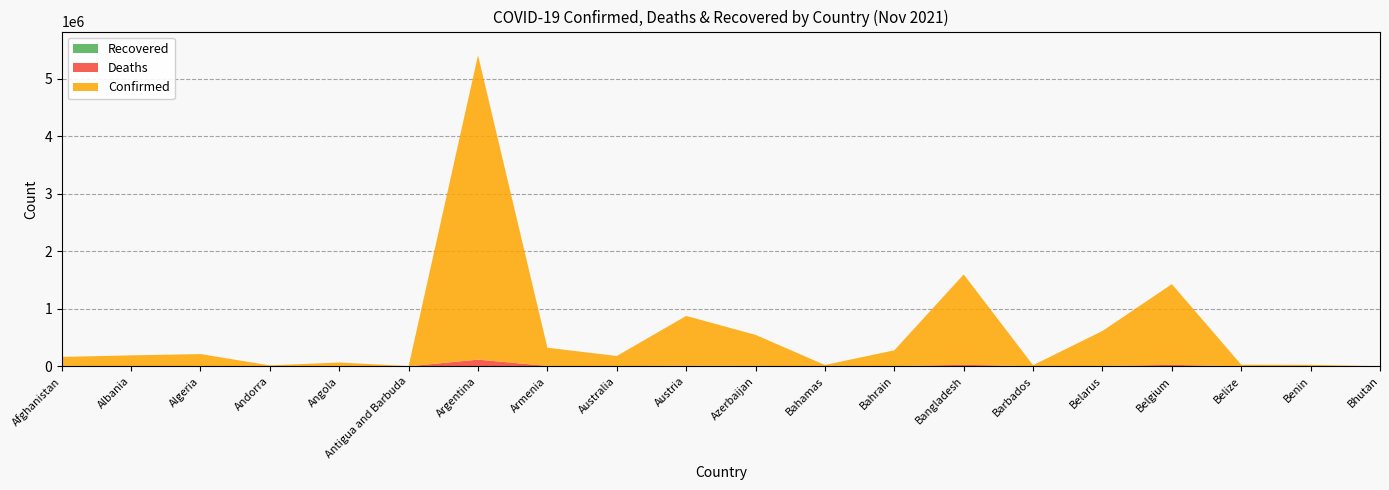

Reading left to right, extract all data points from this chart.

Confirmed: Afghanistan=156392	Albania=187363	Algeria=206995	Andorra=15618	Angola=64583	Antigua and Barbuda=4072	Argentina=5293989	Armenia=316839	Australia=177393	Austria=865390	Azerbaijan=539710	Bahamas=22485	Bahrain=276983	Bangladesh=1570485	Barbados=19188	Belarus=610022	Belgium=1403548	Belize=27673	Benin=24804	Bhutan=2623
Deaths: Afghanistan=7284	Albania=2944	Algeria=5939	Andorra=130	Angola=1718	Antigua and Barbuda=104	Argentina=116055	Armenia=6582	Australia=1795	Austria=11451	Azerbaijan=7182	Bahamas=657	Bahrain=1393	Bangladesh=27887	Barbados=167	Belarus=4712	Belgium=26105	Belize=505	Benin=161	Bhutan=3
Recovered: Afghanistan=0	Albania=0	Algeria=0	Andorra=0	Angola=0	Antigua and Barbuda=0	Argentina=0	Armenia=0	Australia=0	Austria=0	Azerbaijan=0	Bahamas=0	Bahrain=0	Bangladesh=0	Barbados=0	Belarus=0	Belgium=0	Belize=0	Benin=0	Bhutan=0